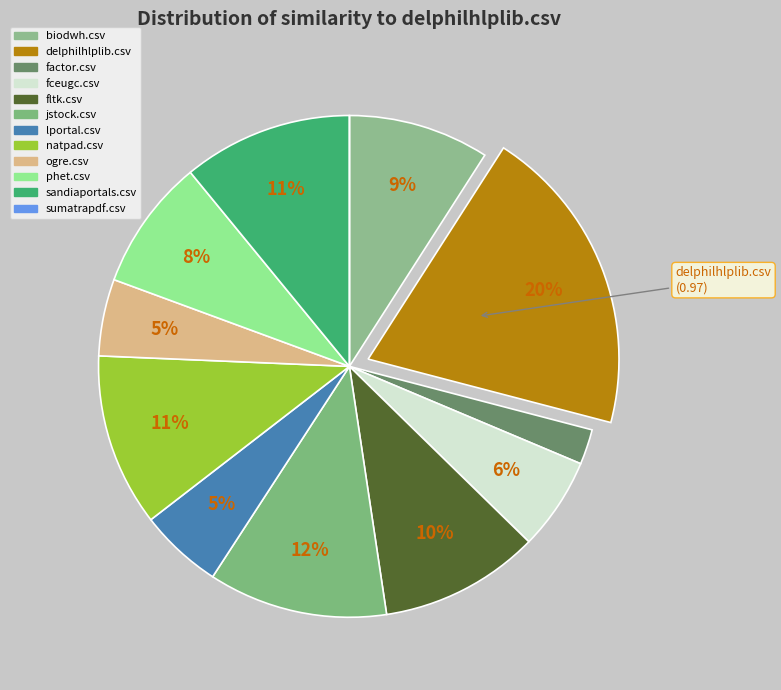

What is the change in value from factor.csv to fceugc.csv?

+0.2